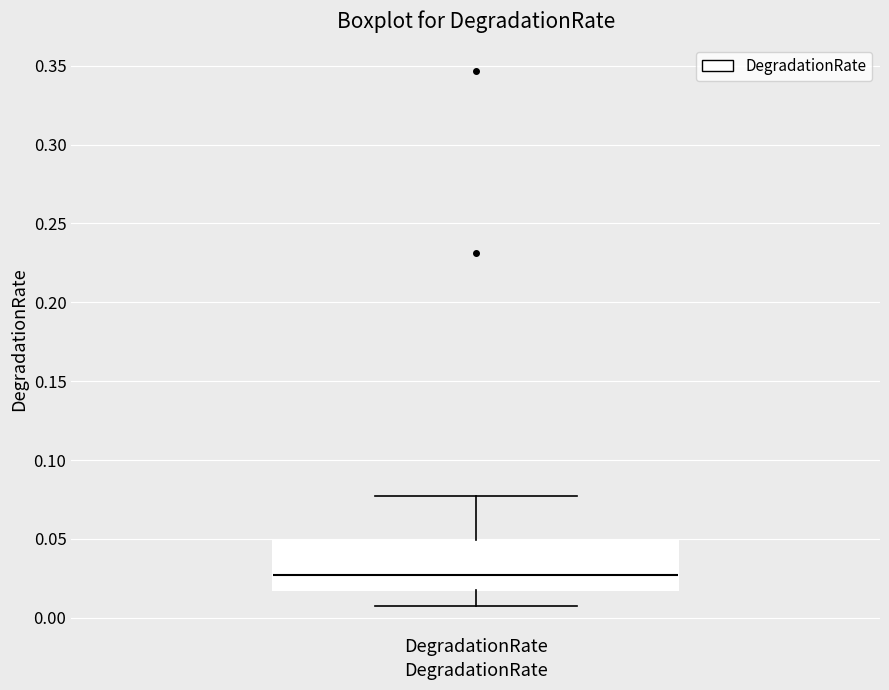

Read this box plot against the y-axis: the position of the median line, the range covered by the box, and the ends of both whiskers. The values are not printed on the chart, so give them approximately, as read against the axis.

median 0.025, box 0.015 to 0.050, whiskers 0.005 to 0.075